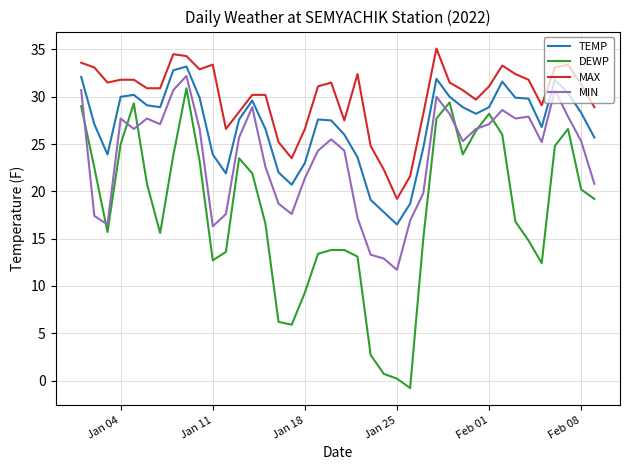

Rank the series by their average value, from lowest to highest.

DEWP, MIN, TEMP, MAX